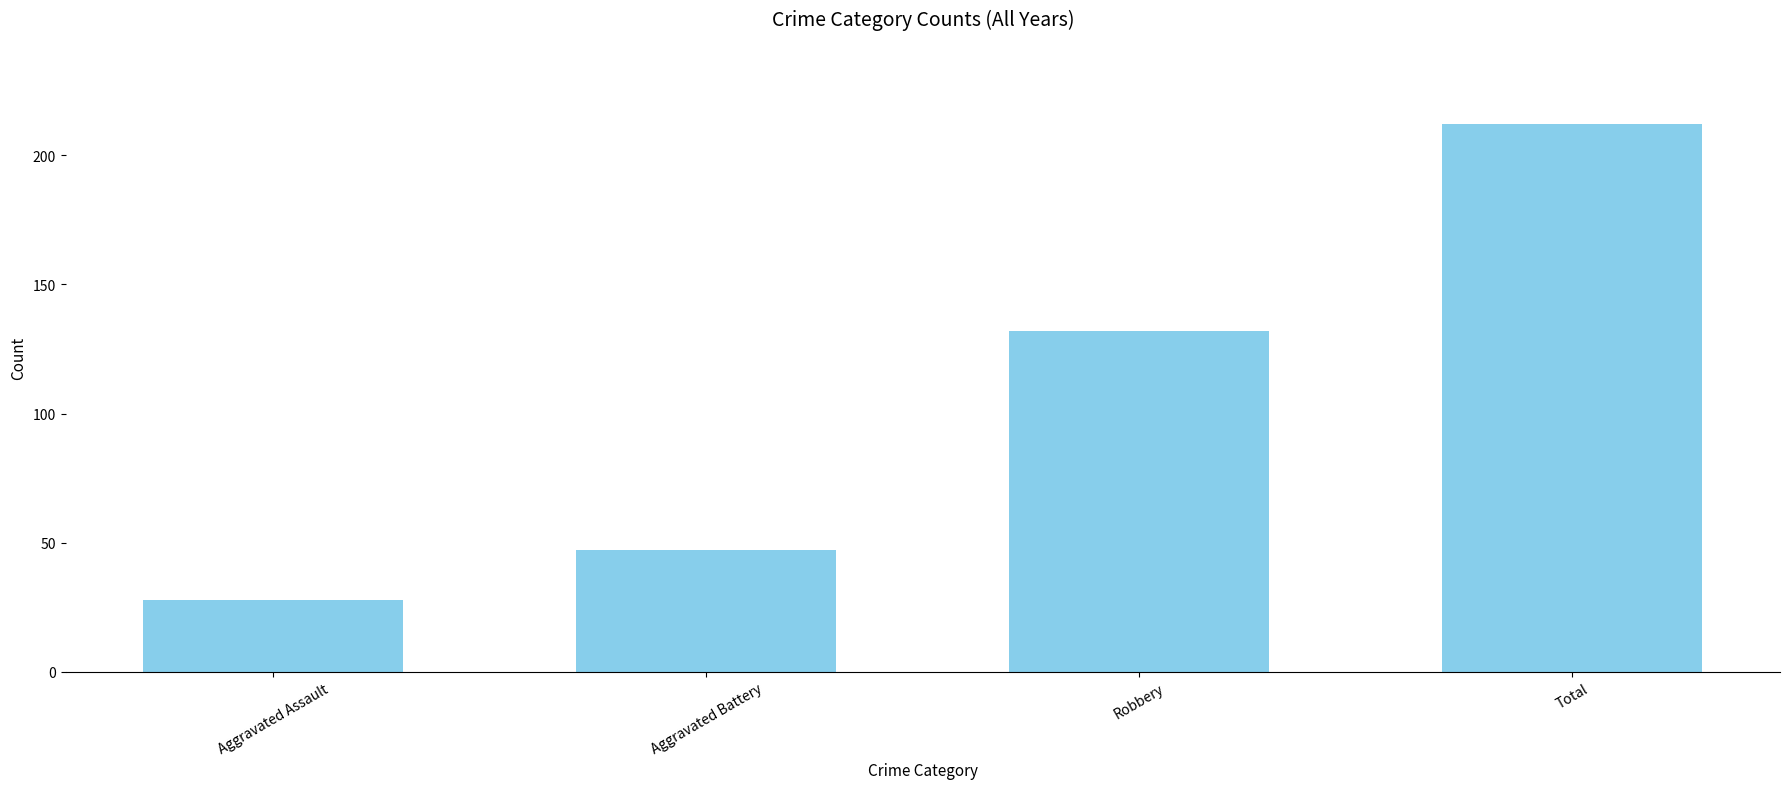

Does the chart contain stacked bars?

No